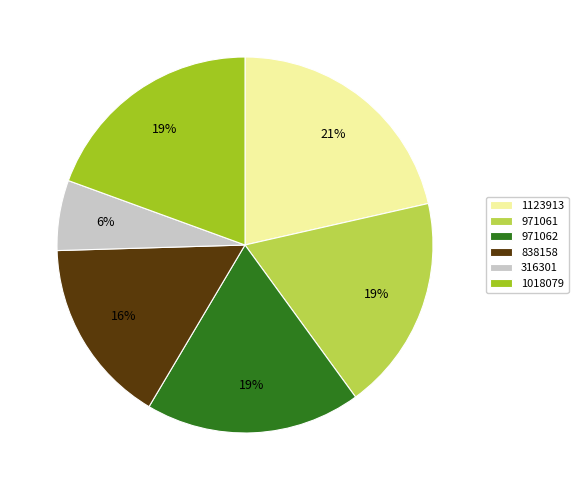

Is the sum of 316301 and 971061 greater than half?

No